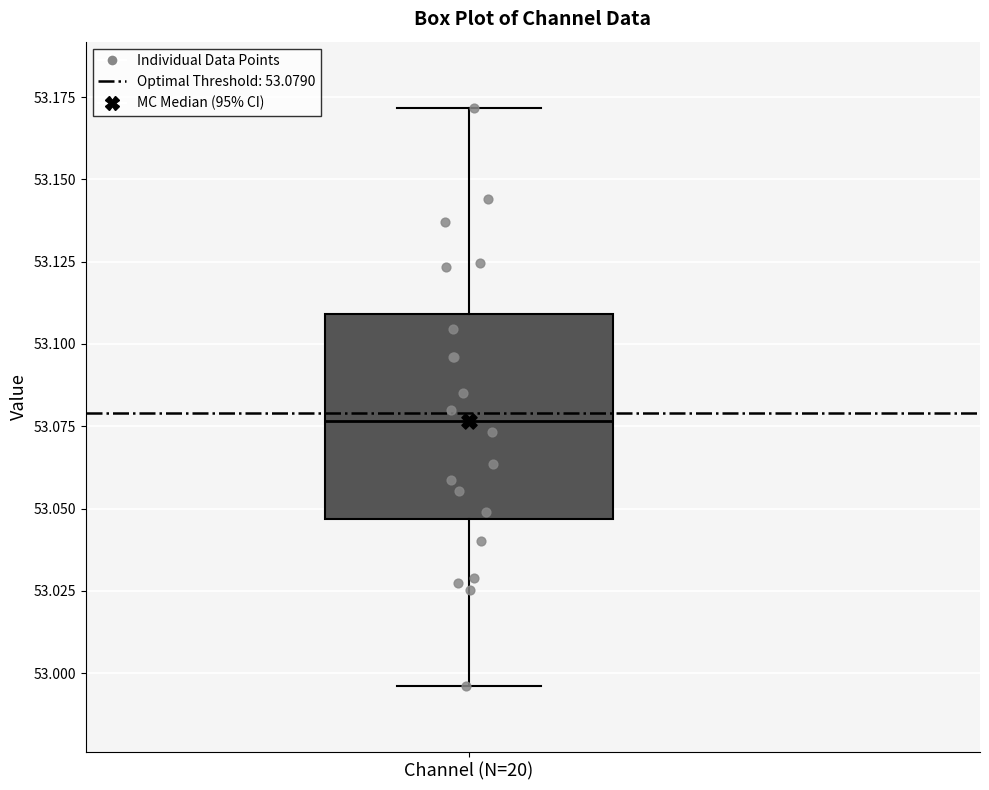

Read this box plot against the y-axis: the position of the median line, the range covered by the box, and the ends of both whiskers. The values are not printed on the chart, so give them approximately, as read against the axis.

median 53.075, box 53.045 to 53.110, whiskers 52.995 to 53.170